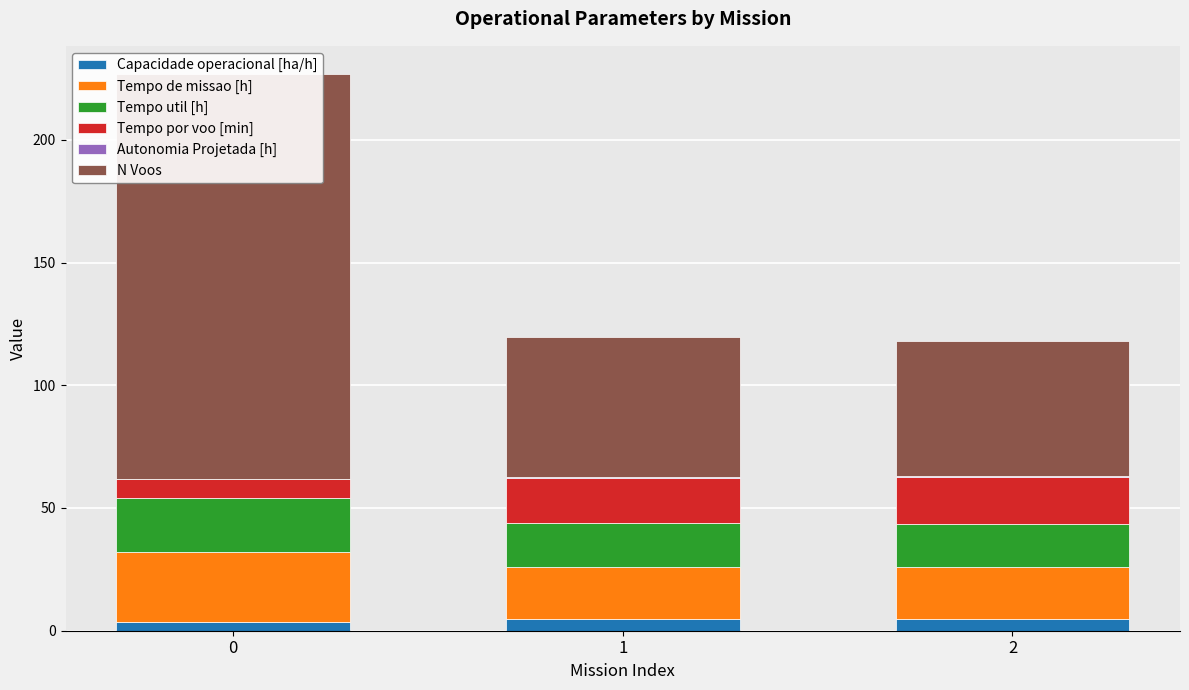

What is the average value of the Tempo util [h] series?

18.9